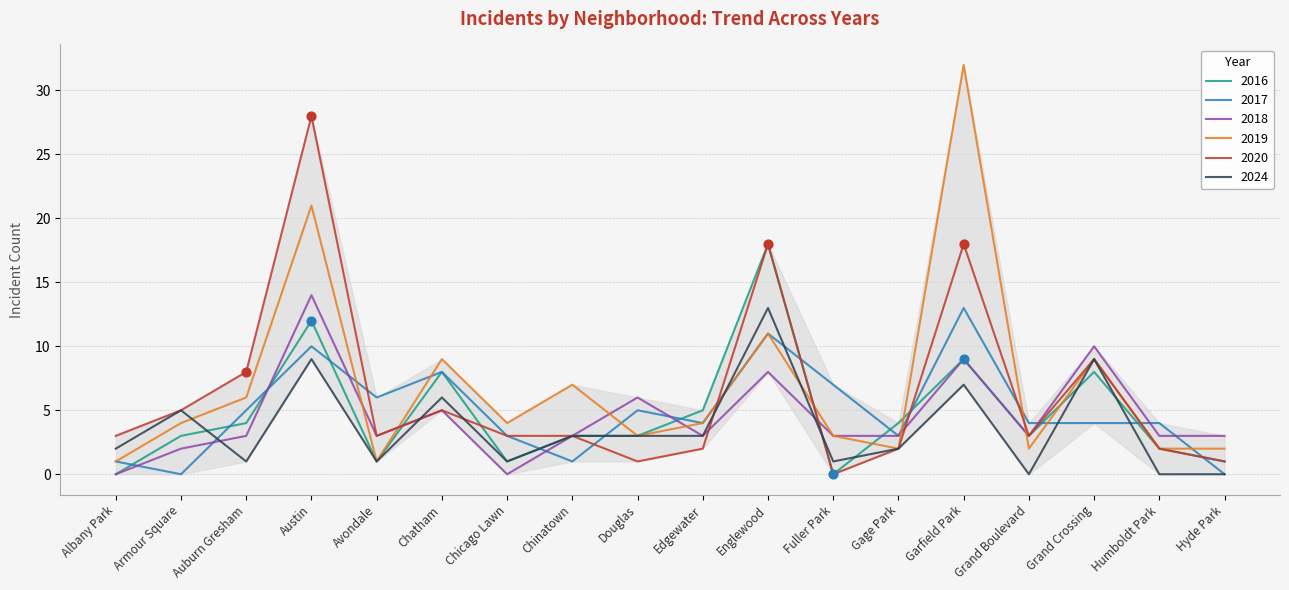

What is the total value across all series at Armour Square?

19